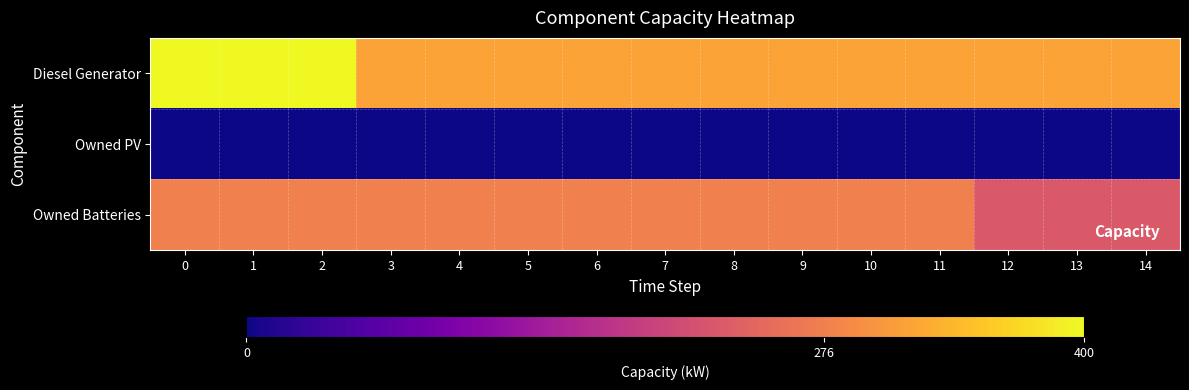

What is the total value across all series at 3?

592